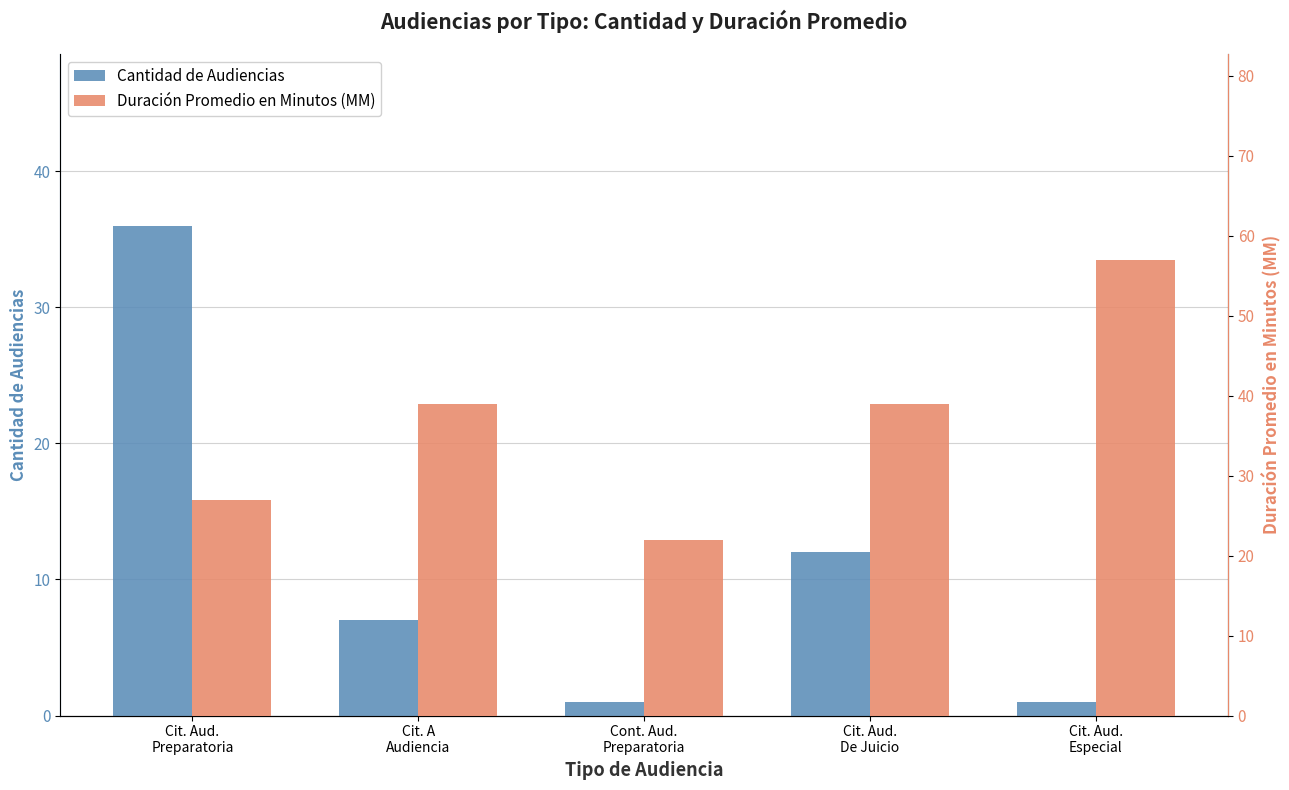

Count the Duración Promedio en Minutos (MM) values in the range 27 to 39.

3